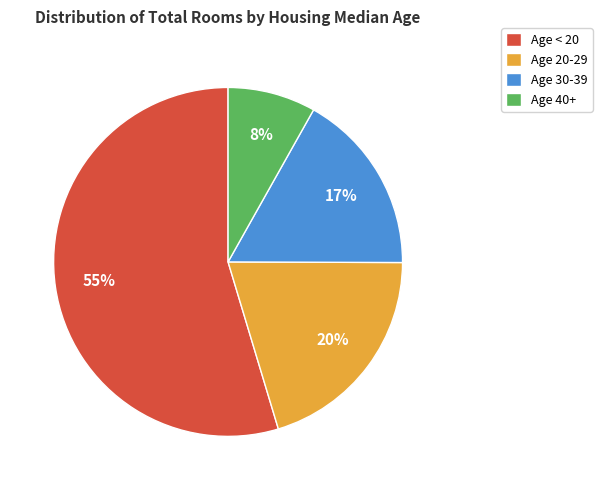

Which slice represents more than half of the pie?

Age < 20